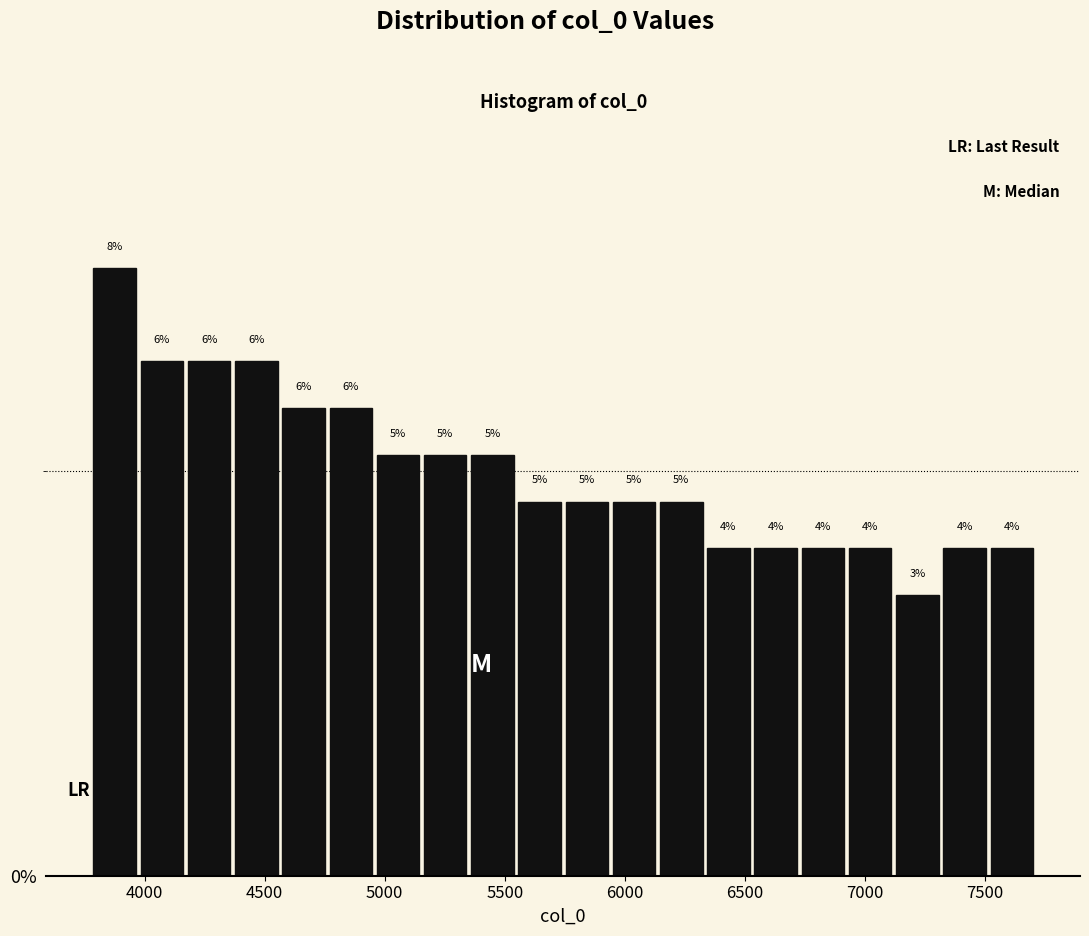

Read against the x-axis, roughly where is the centre of the tallest bar?

3900